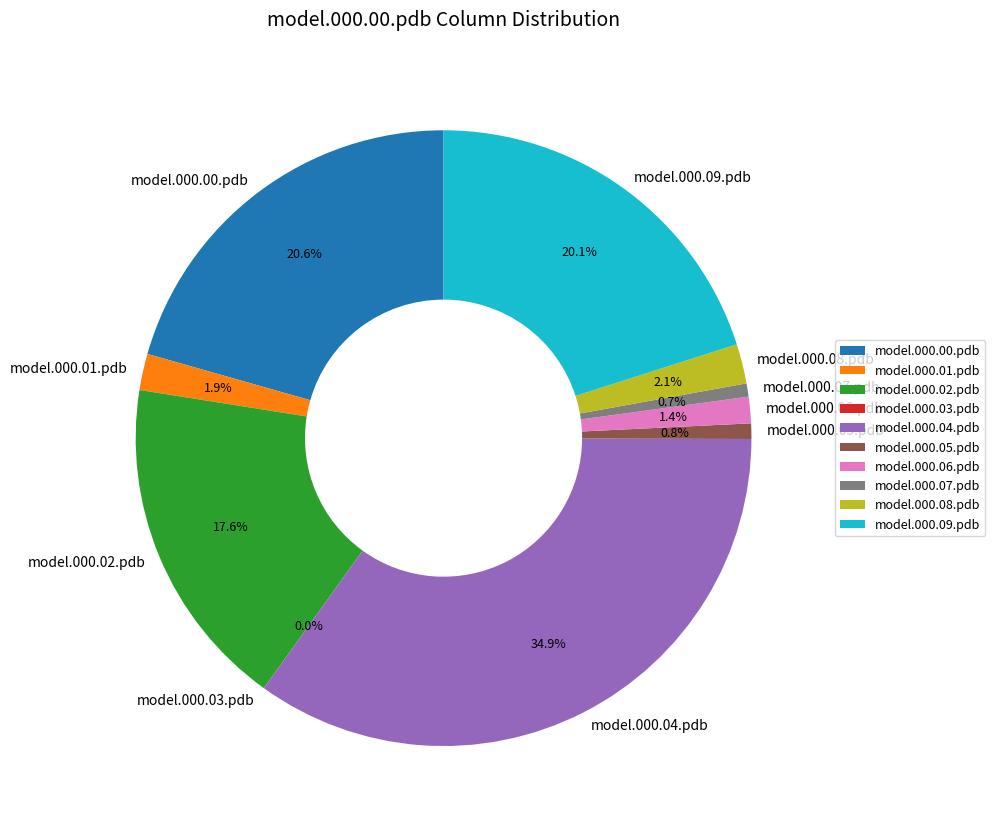

Does model.000.05.pdb account for over 50% of the chart?

No